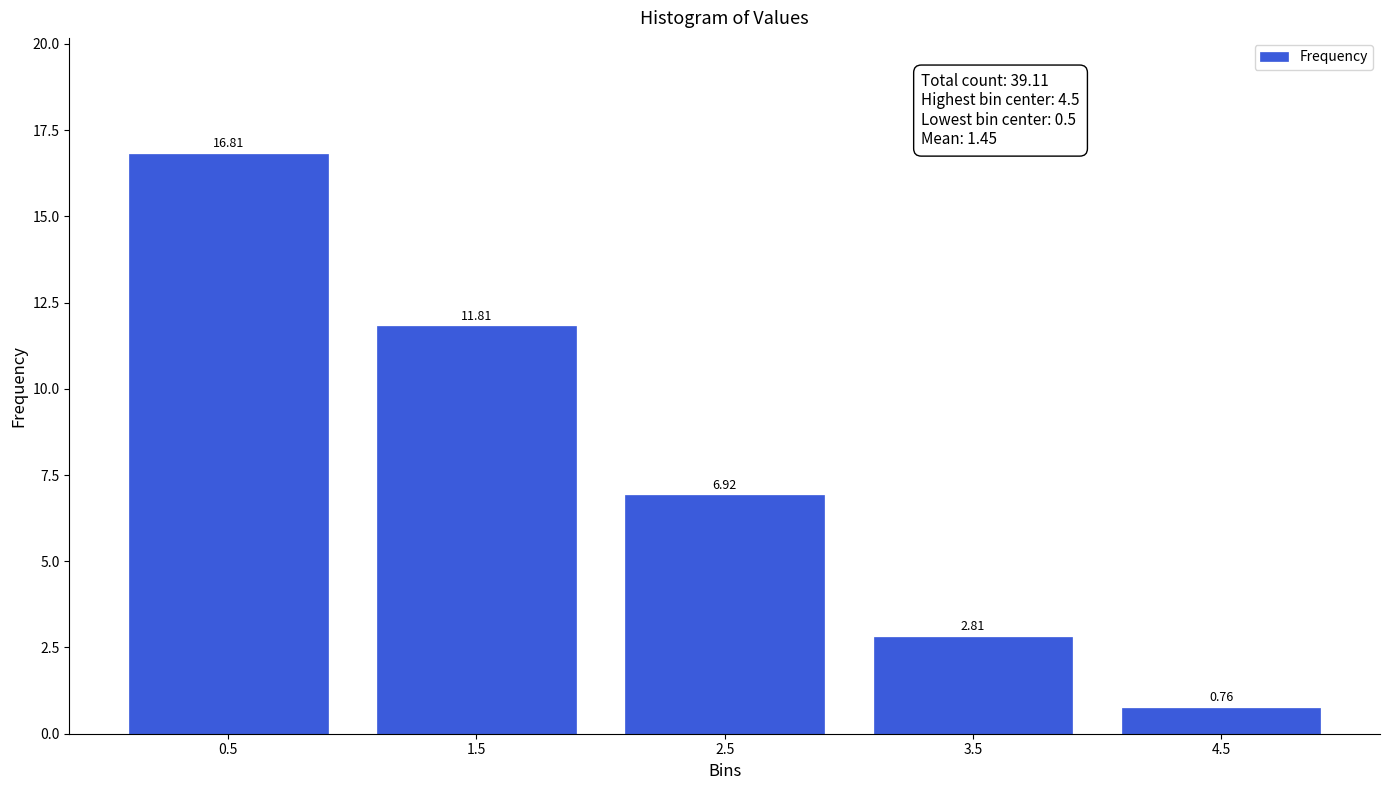

What is the sum of all values?

39.1